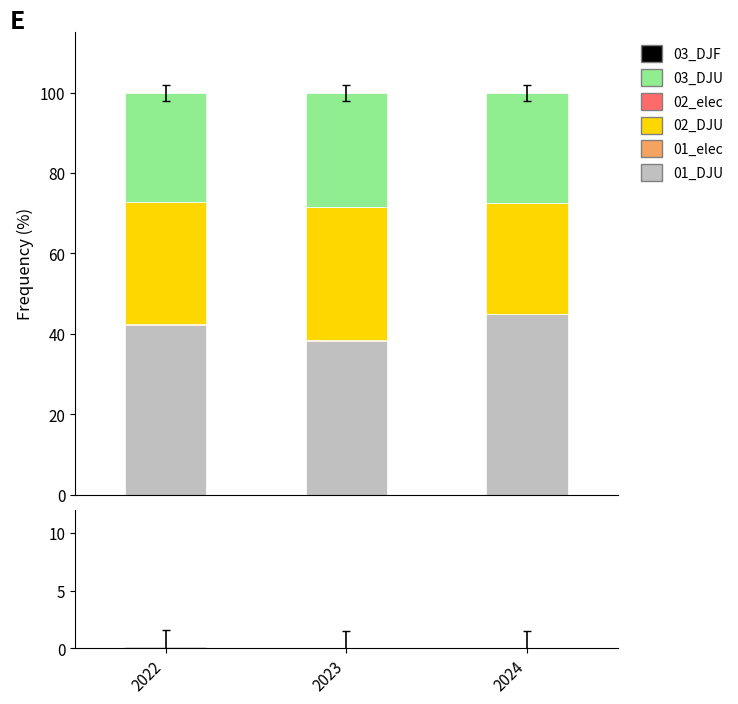

Which series has the widest spread of values?

01_DJU